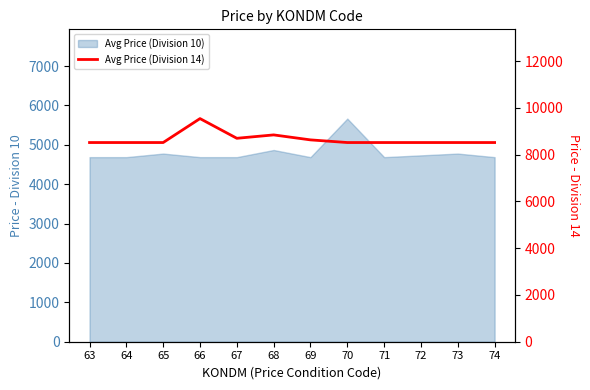

Reading right to left, extract all data points from this chart.

74=8522.2	73=8522.2	72=8522.2	71=8522.2	70=8522.2	69=8635.5	68=8848.6	67=8703.5	66=9546.7	65=8522.2	64=8522.2	63=8522.2